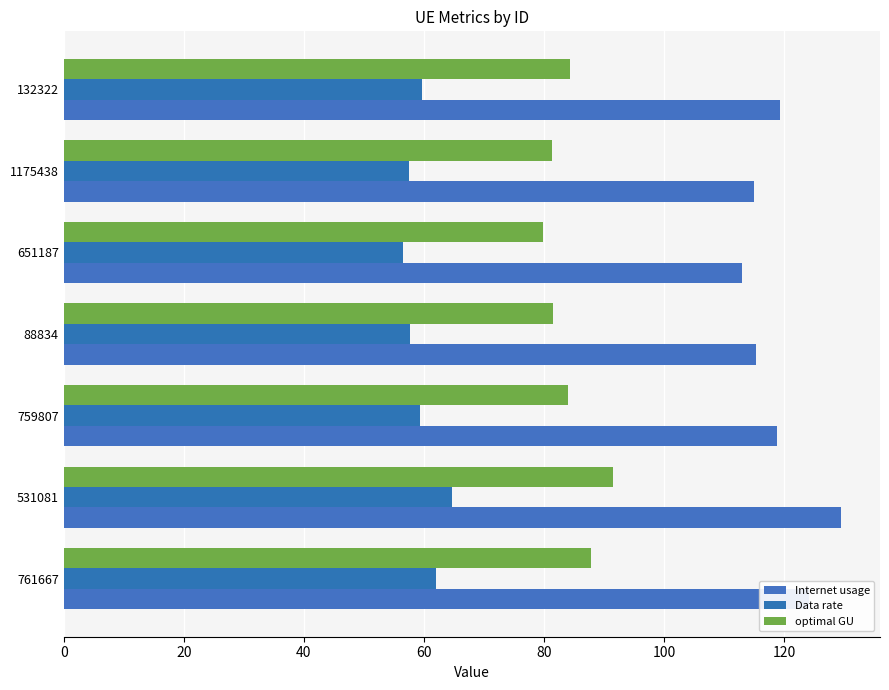

How many data points in Internet usage are less than 118?

3